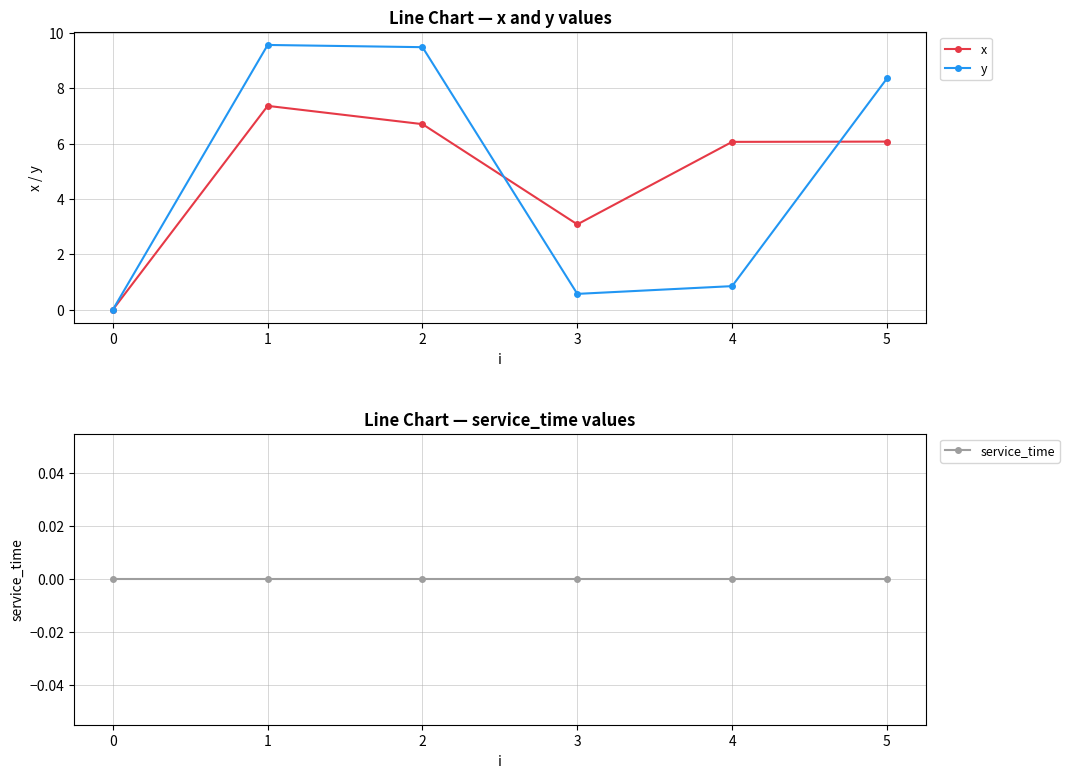

What are all the series names shown in the legend?

x, y, service_time